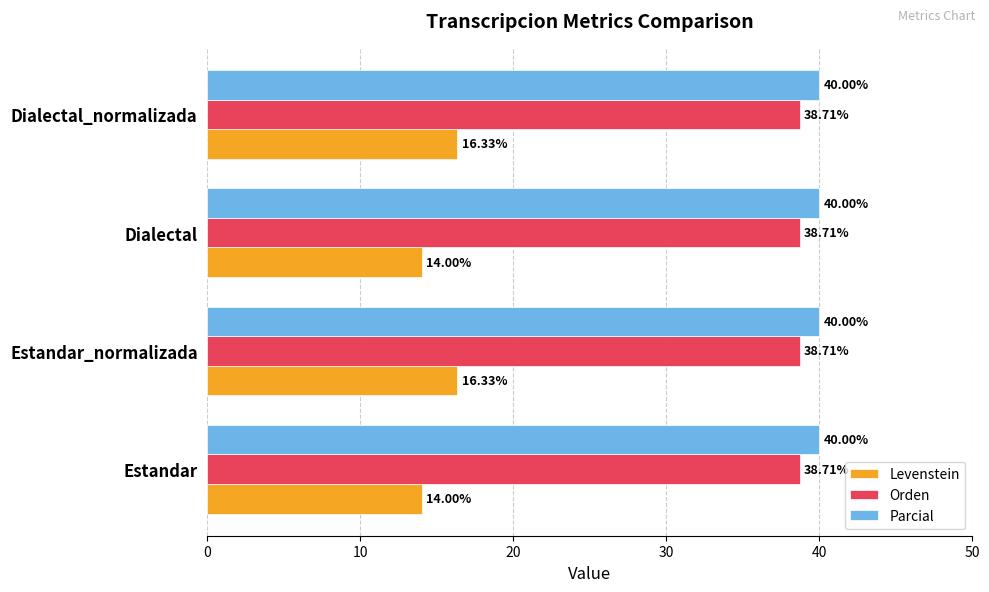

What is the sum of all Levenstein values?

60.7